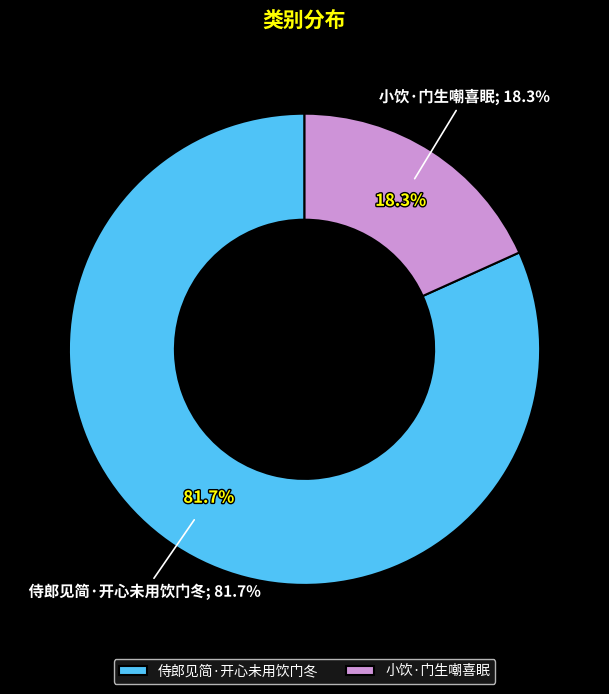

How many slices are in this pie chart?

2